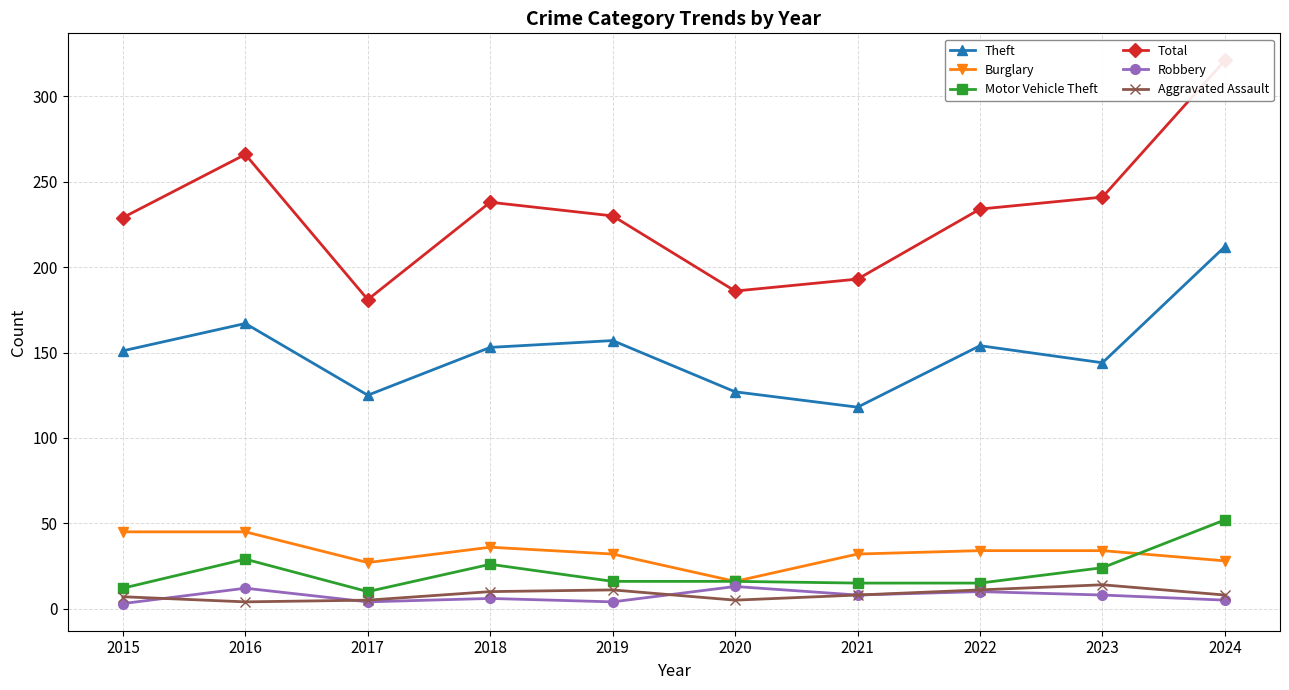

Is this an area chart (filled region under the line)?

No